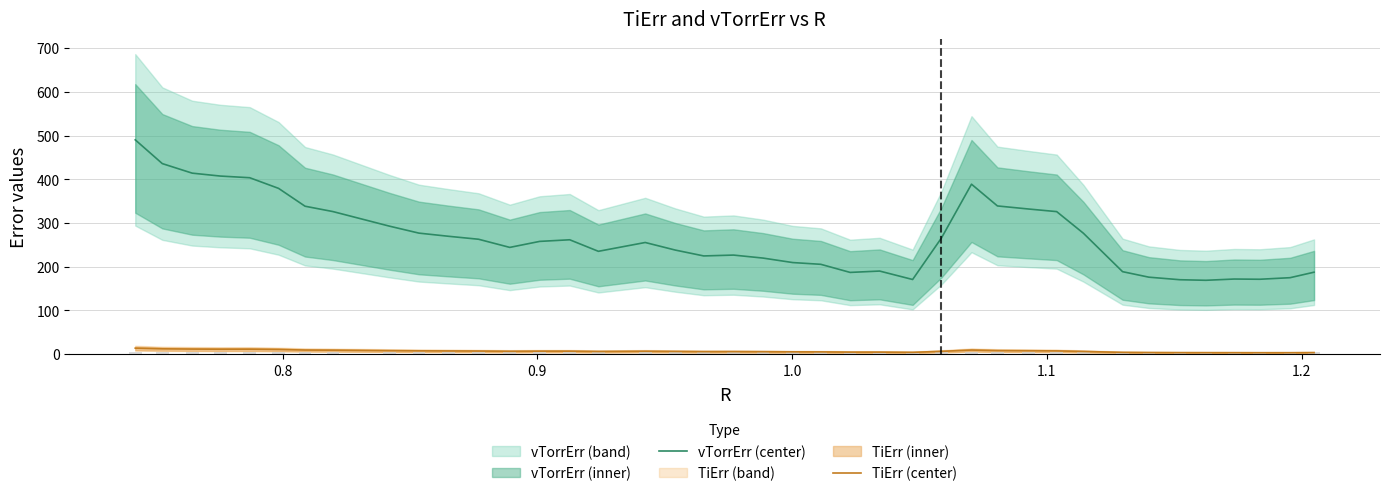

What is the difference between the second highest and minimum values in the TiErr (center) series?

8.9